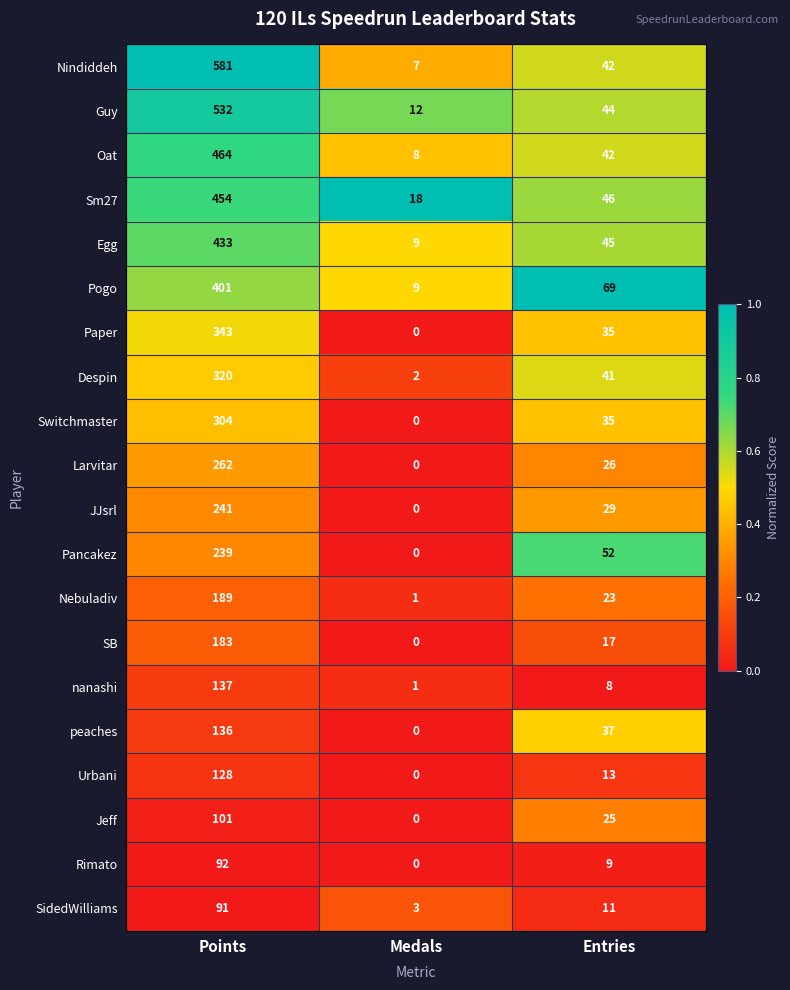

Which series has the widest spread of values?

Nindiddeh